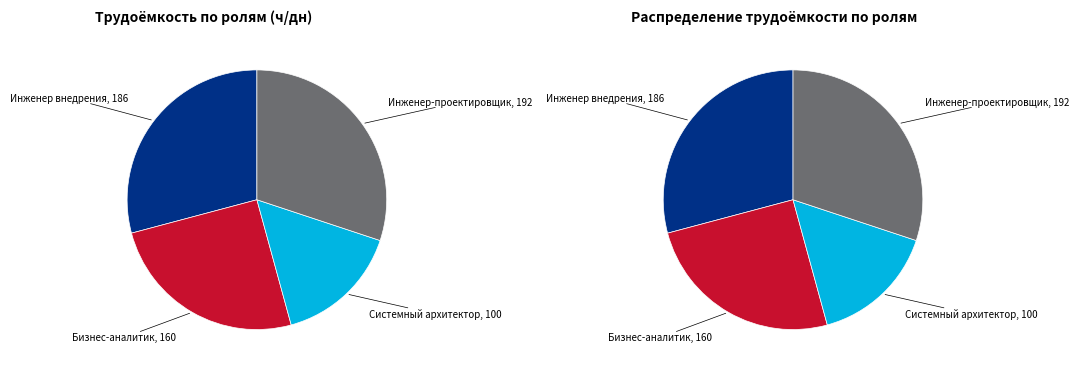

What percentage is the Системный архитектор slice, to the nearest percent?

16%